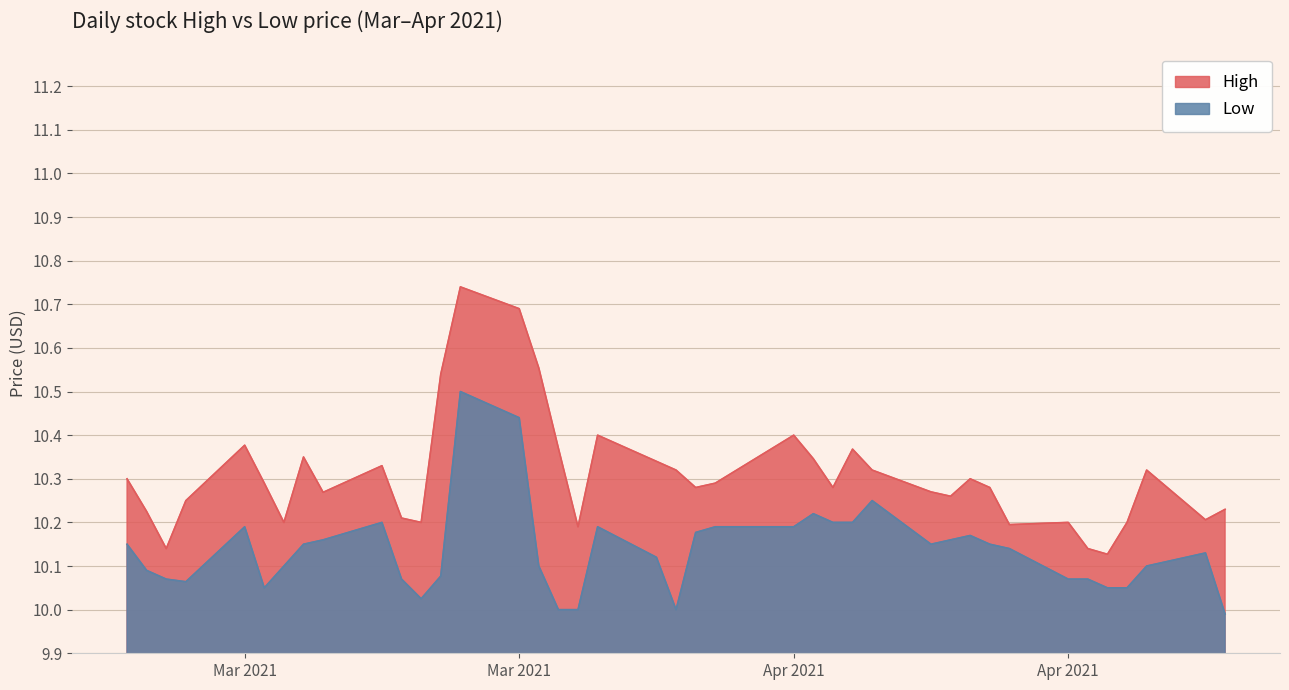

Does the chart display data point markers on the line(s)?

No